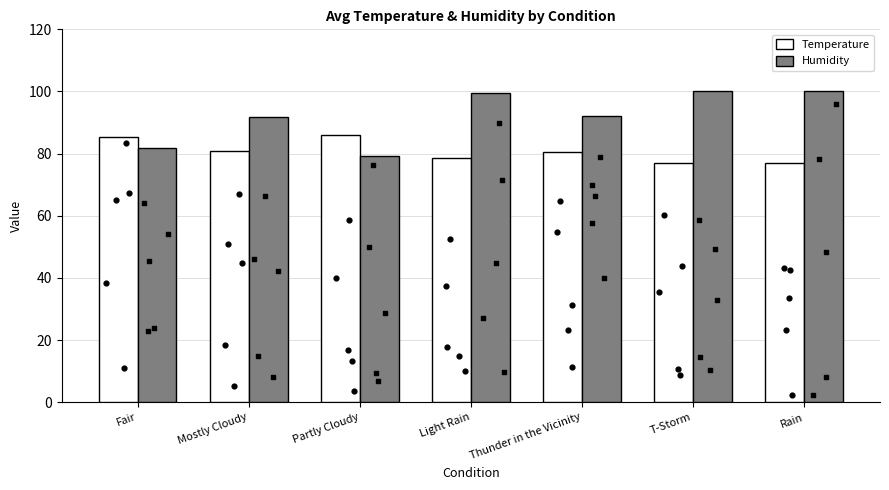

At how many categories does at least one series exceed 99?

3